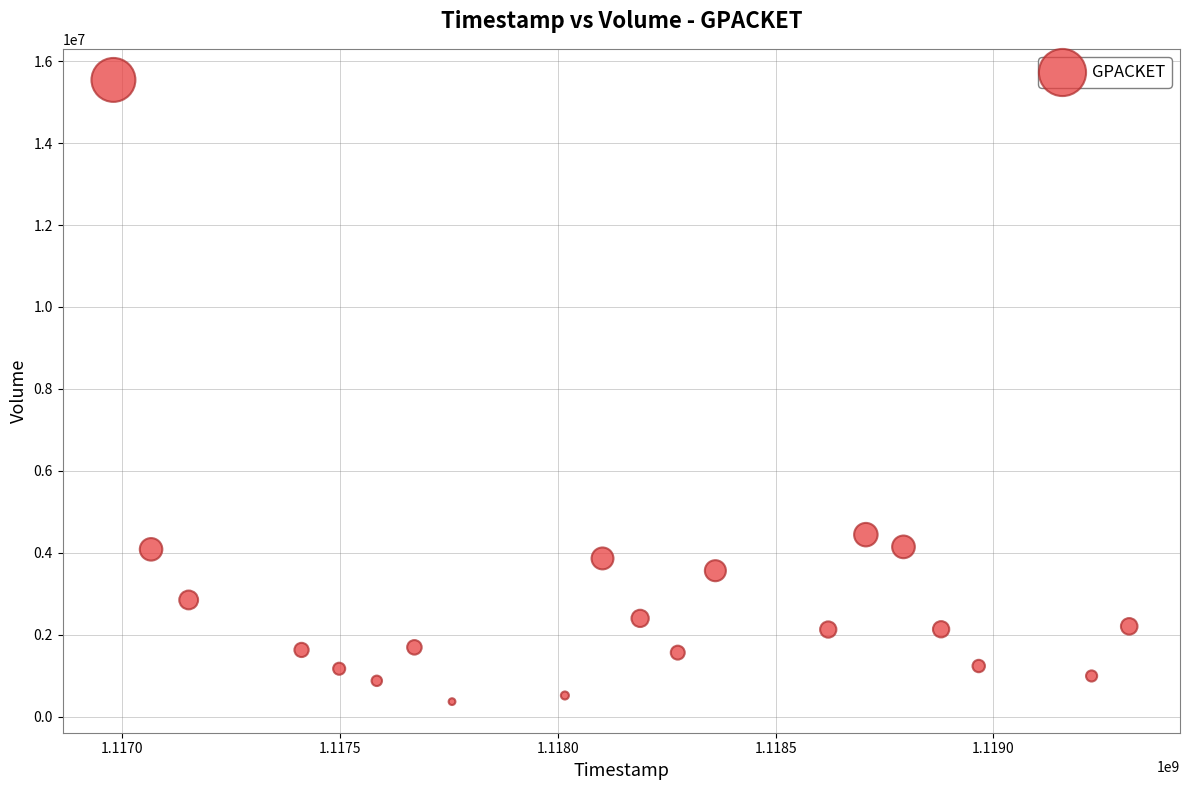

What is the range of Y values (max minus min)?

15174864